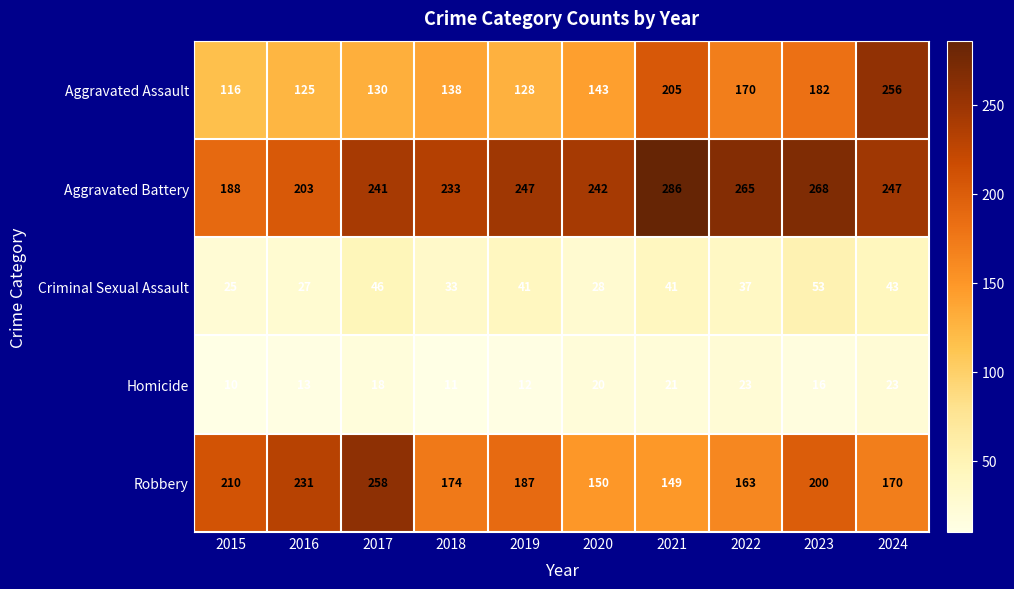

Which series has the largest total across all categories?

Aggravated Battery